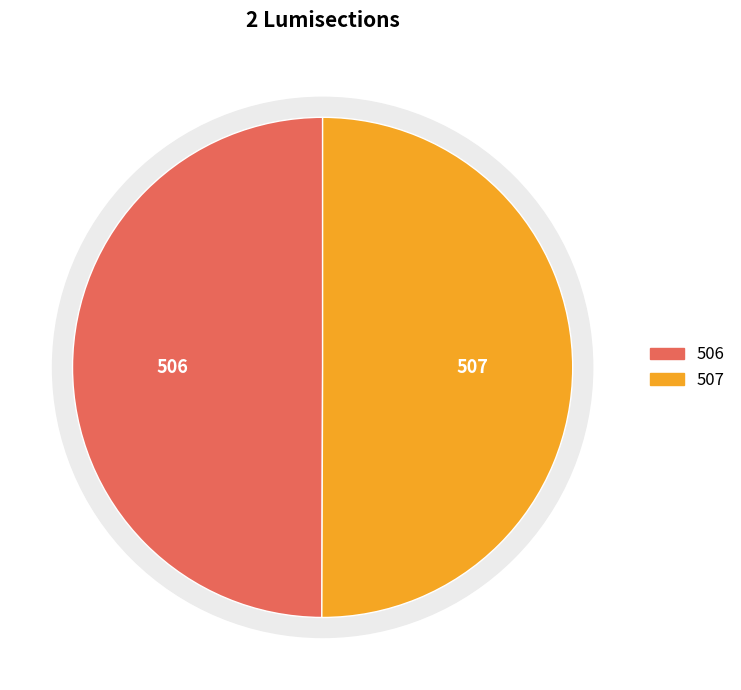

What is the smallest slice in the pie chart?

506